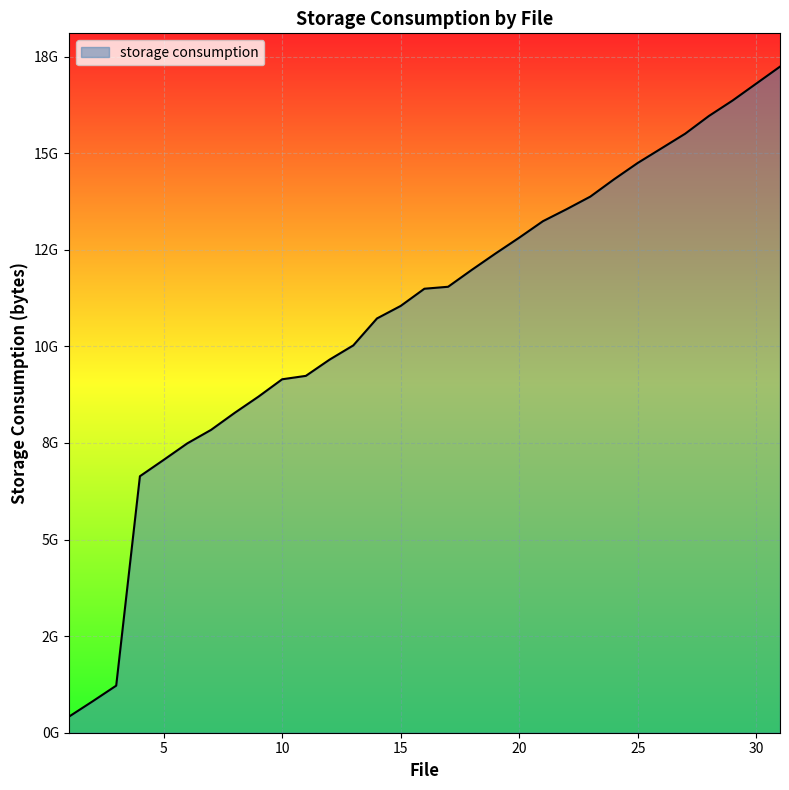

How many distinct data groups are displayed?

1